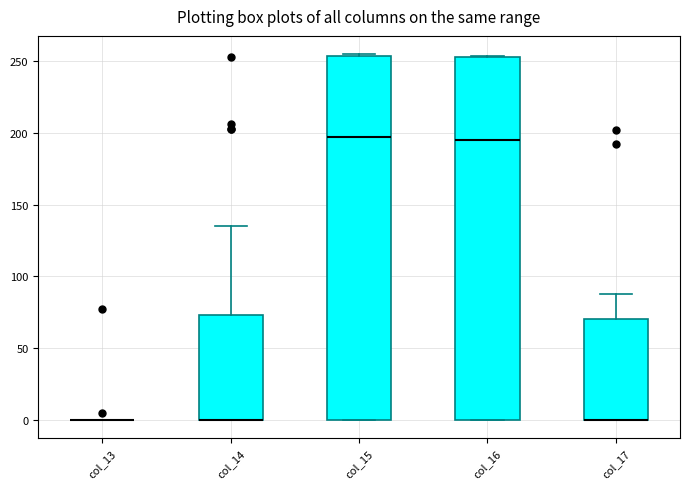

Where does the upper whisker of the box for col_14 end on the y-axis? The values are not printed on the chart, so give them approximately, as read against the axis.

135